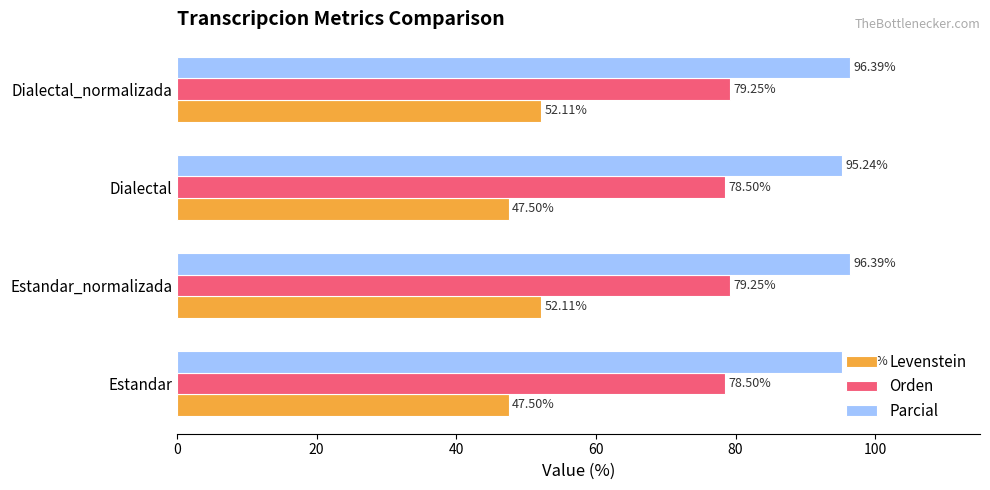

List the series in order of their overall mean, lowest first.

Levenstein, Orden, Parcial